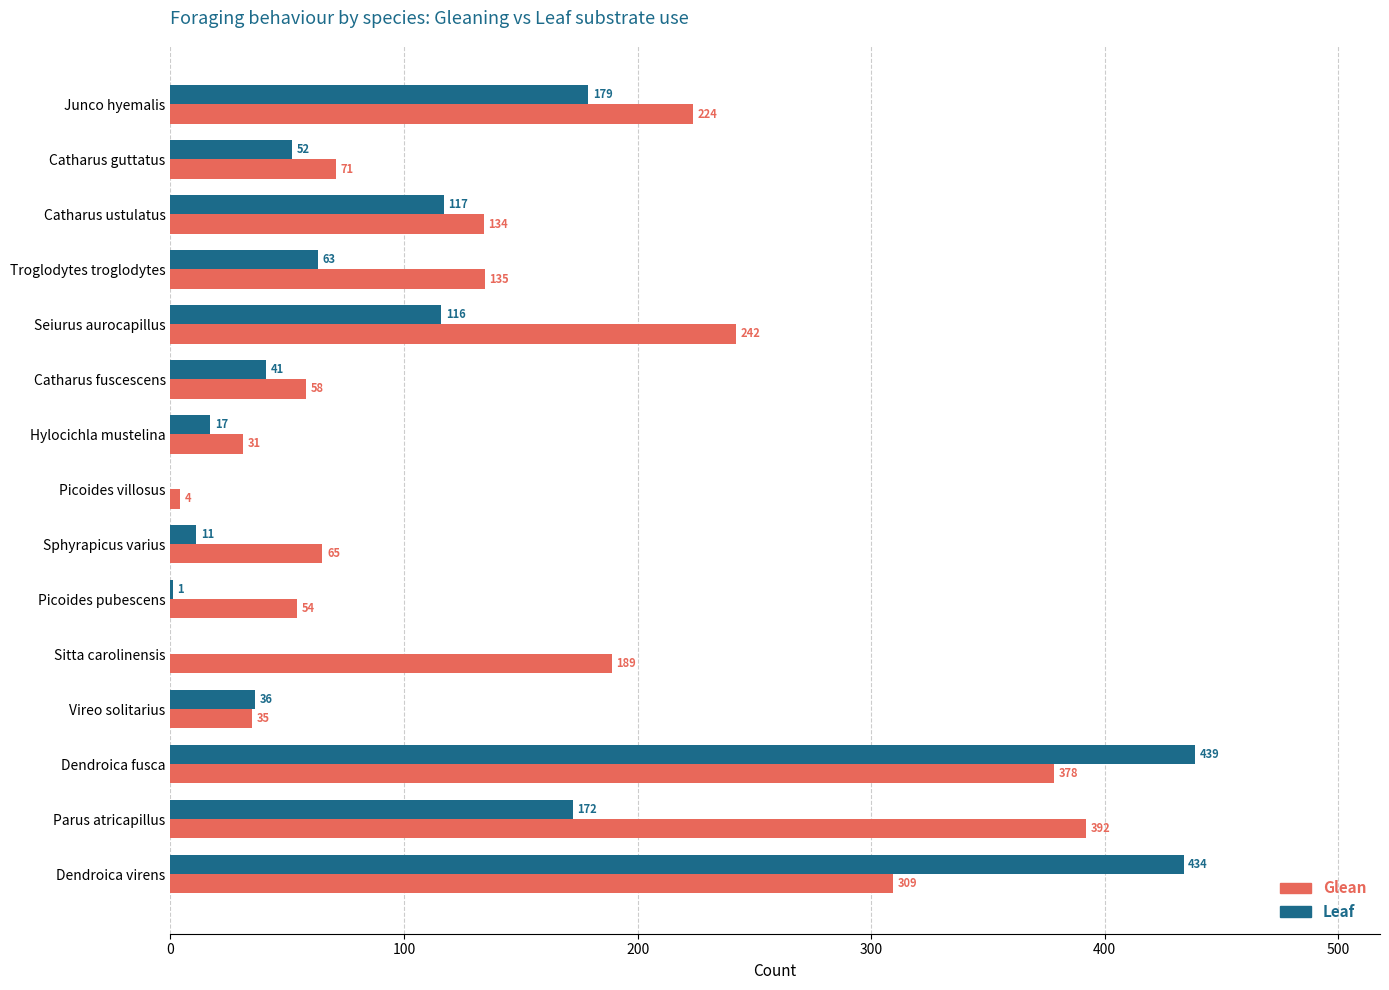

Where is Leaf nearest to the value 219?

Junco hyemalis